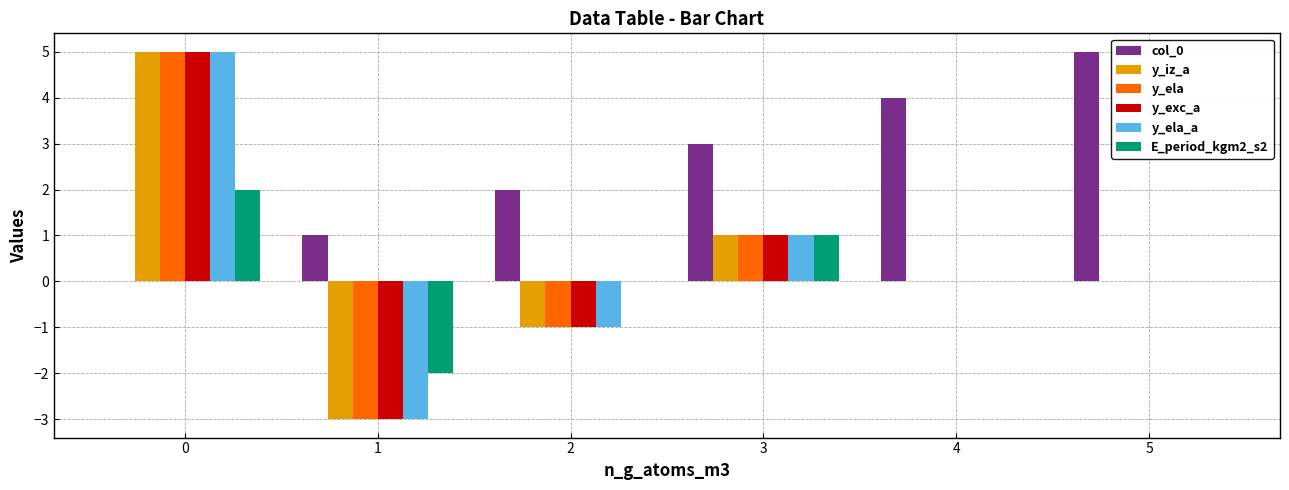

What is the total value across all series at 1?

-13